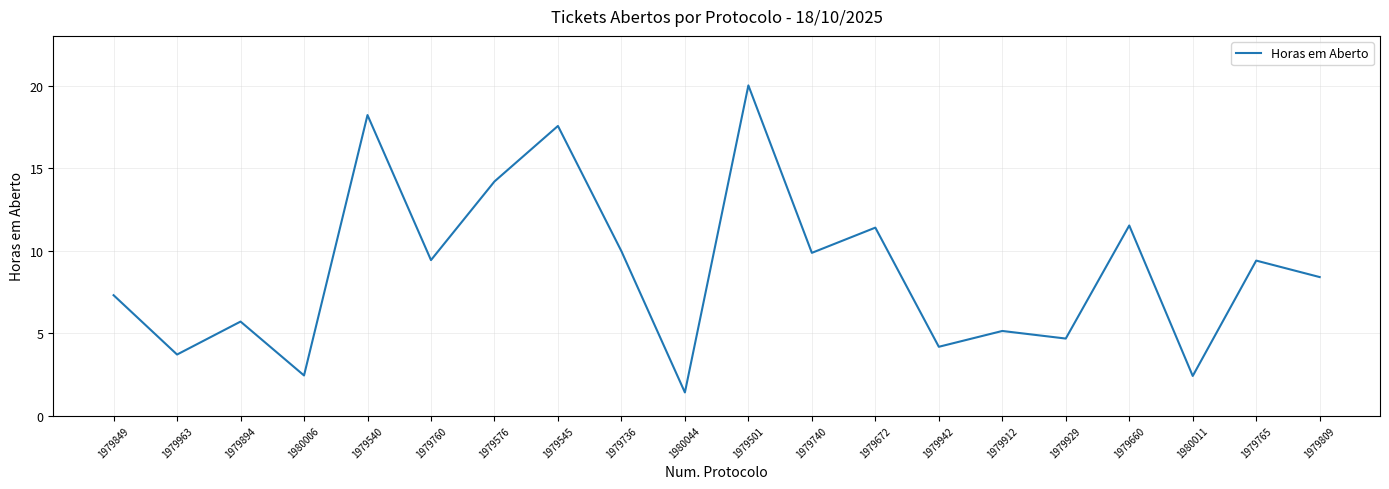

What is the change in value from 1979545 to 1979501?

+2.5